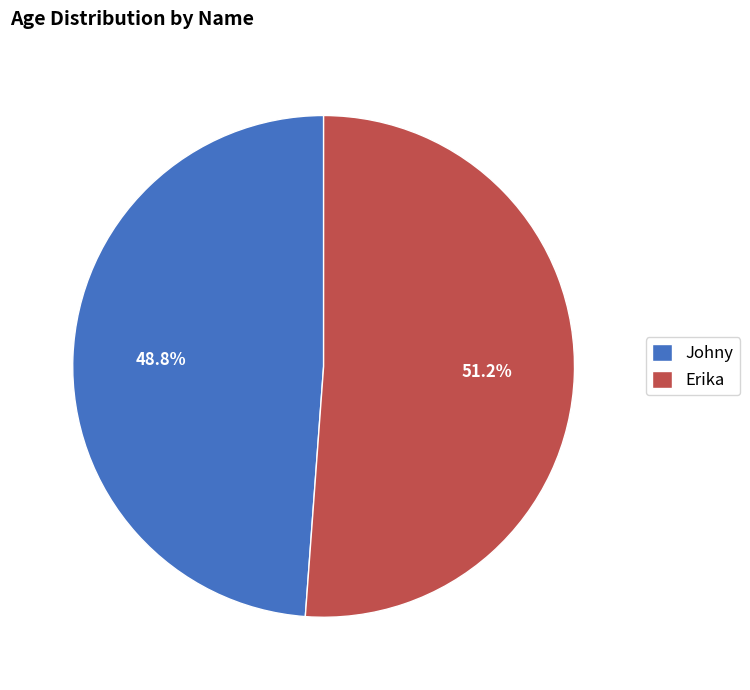

Which category has the biggest portion of the pie?

Erika